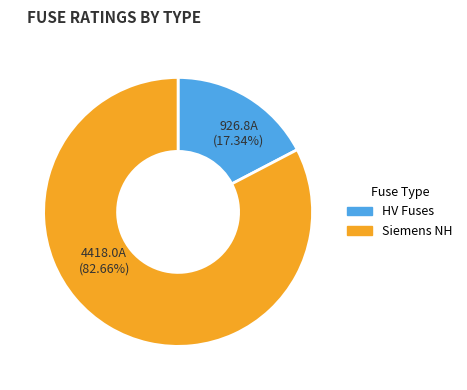

What is the majority slice?

Siemens NH